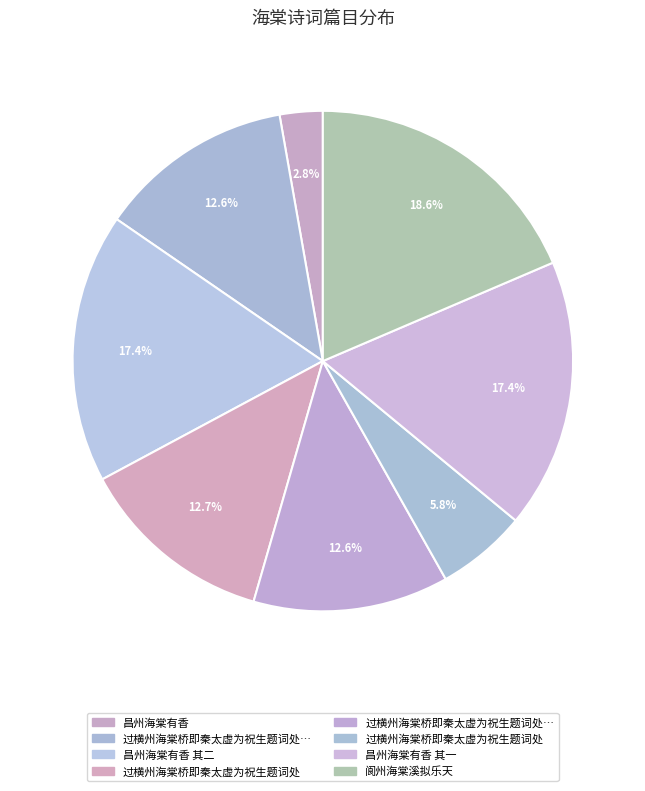

Which slice is the smallest?

昌州海棠有香